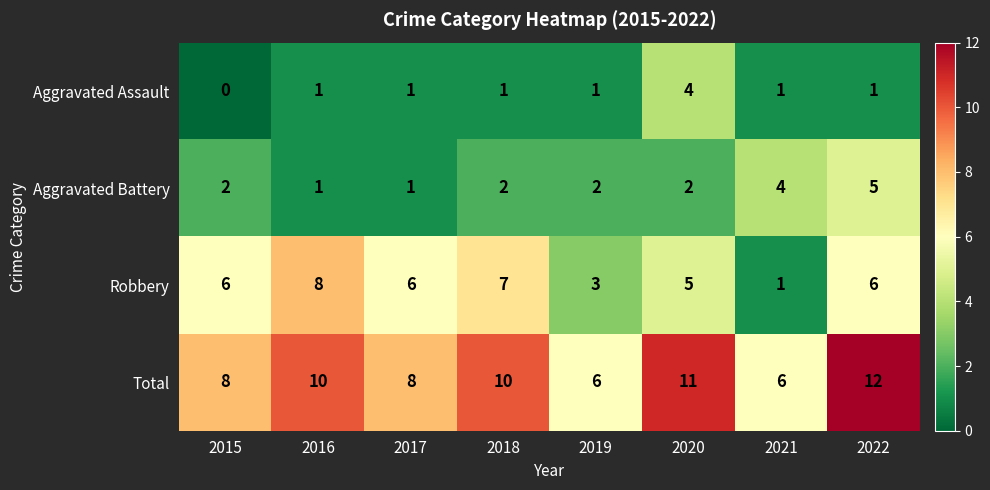

What value does the Robbery series have at 2022?

6